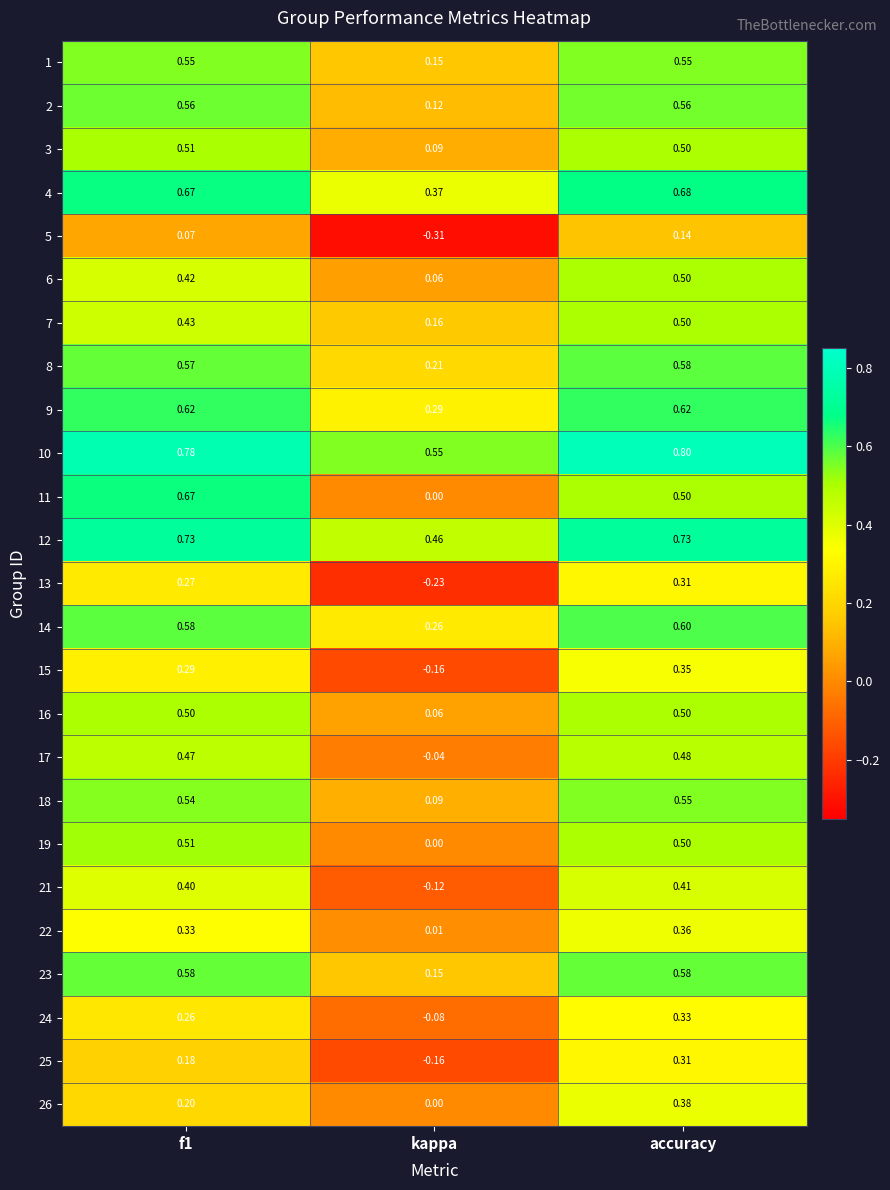

At which label is 9 closest to 0?

kappa